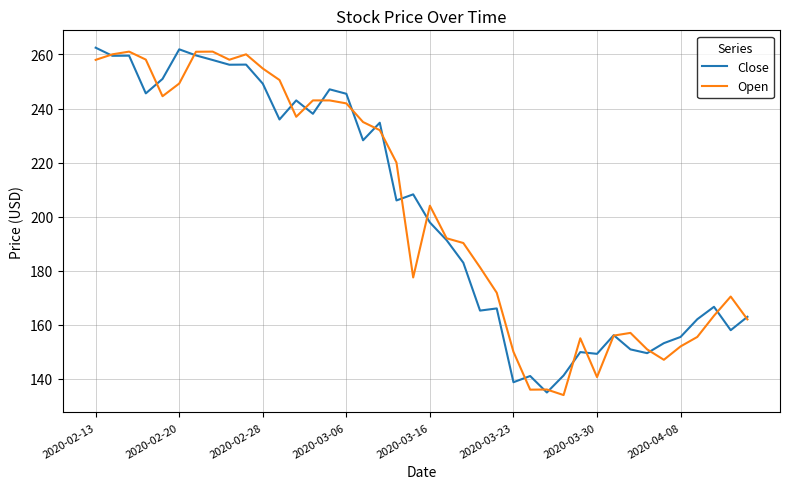

What is the highest value of the Close series?

262.5